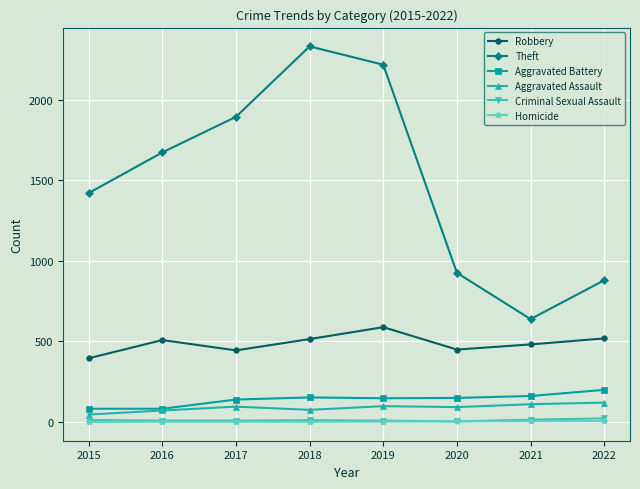

True or false: Criminal Sexual Assault and Theft intersect in this chart.

False